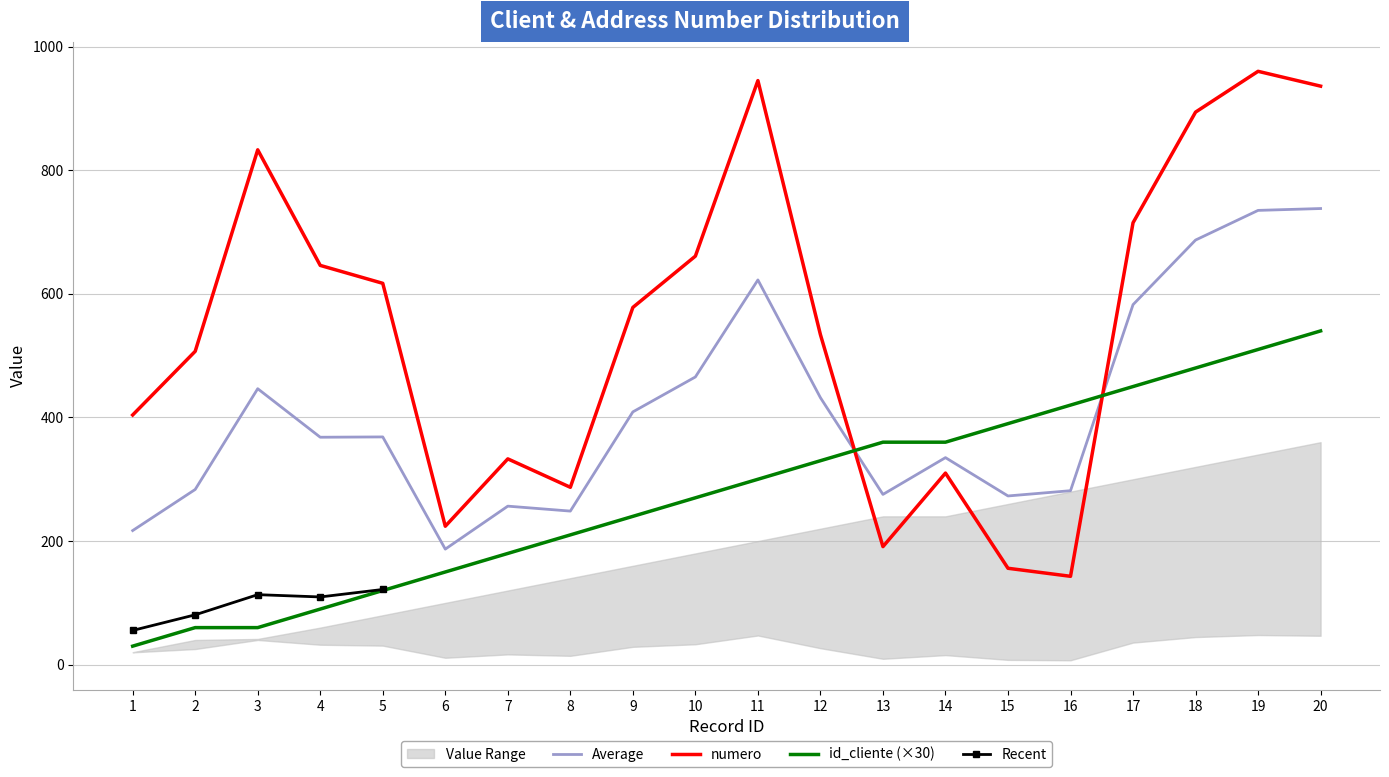

At which label does id_cliente first exceed 300?

12